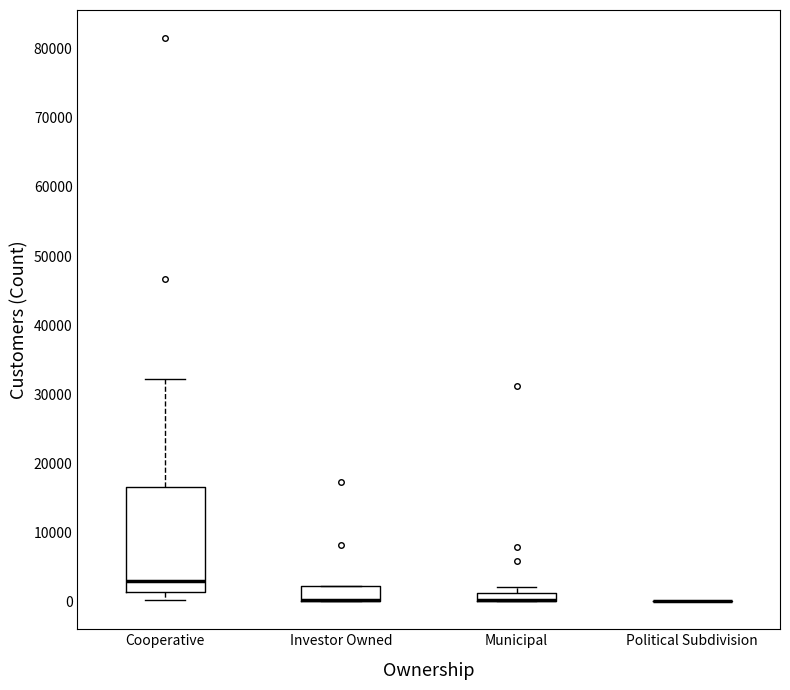

Which box is the tallest, from its lower edge to its upper edge?

Cooperative